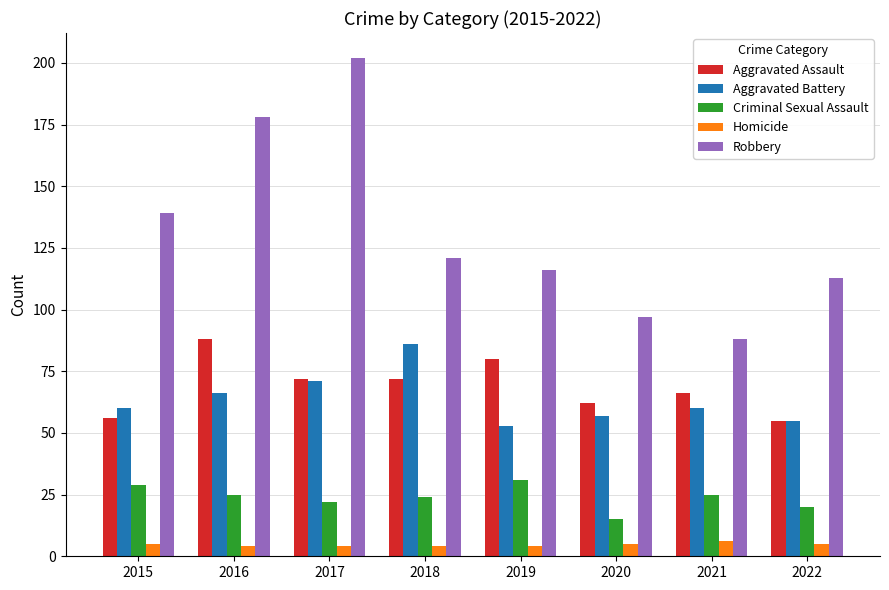

Reading left to right, list all the values displayed in this chart.

Aggravated Assault: 56	88	72	72	80	62	66	55
Aggravated Battery: 60	66	71	86	53	57	60	55
Criminal Sexual Assault: 29	25	22	24	31	15	25	20
Homicide: 5	4	4	4	4	5	6	5
Robbery: 139	178	202	121	116	97	88	113